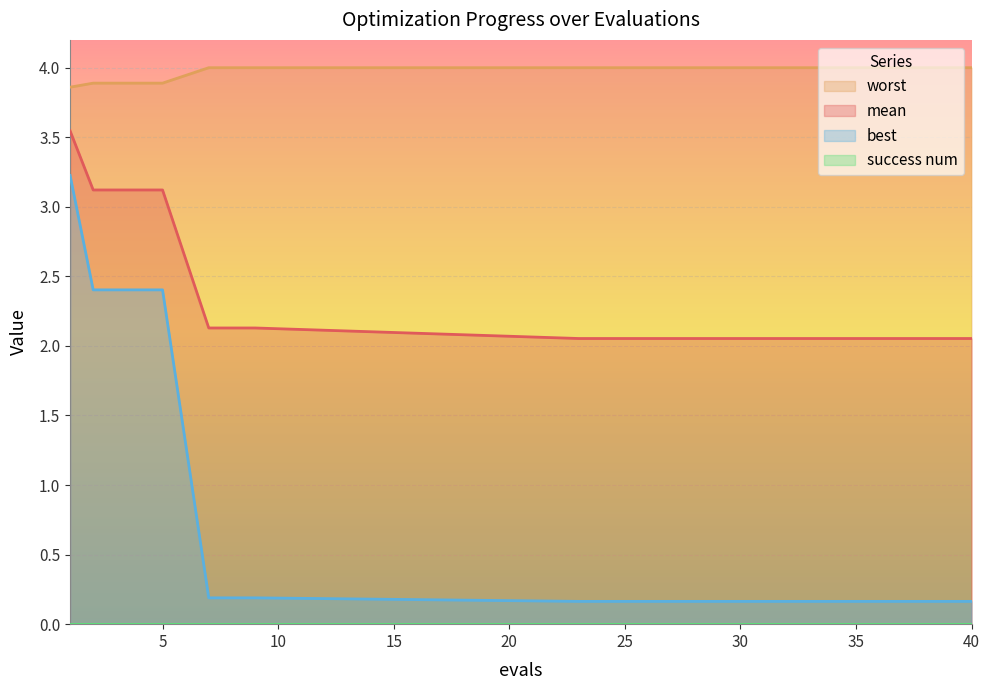

True or false: mean and worst cross at least once.

False